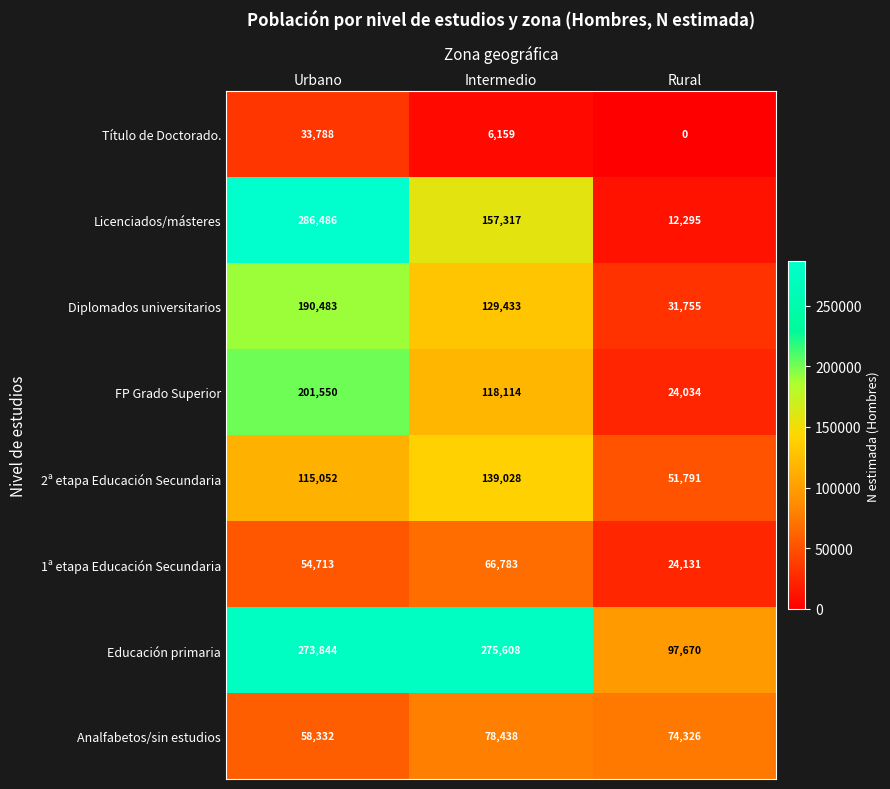

How many data points does each series have?

3